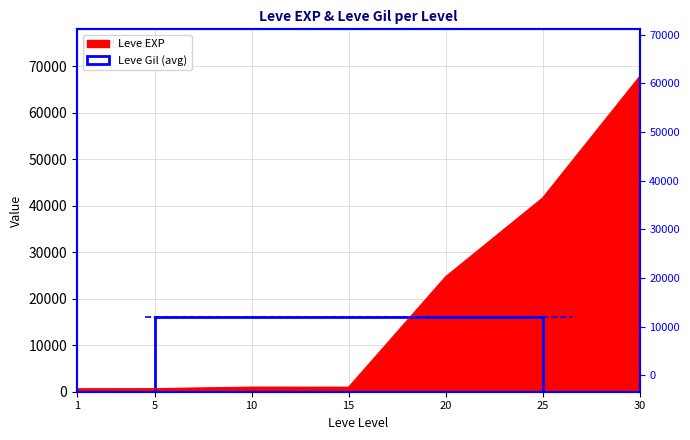

List the labels in order of value, smallest first.

1, 5, 15, 10, 20, 25, 30